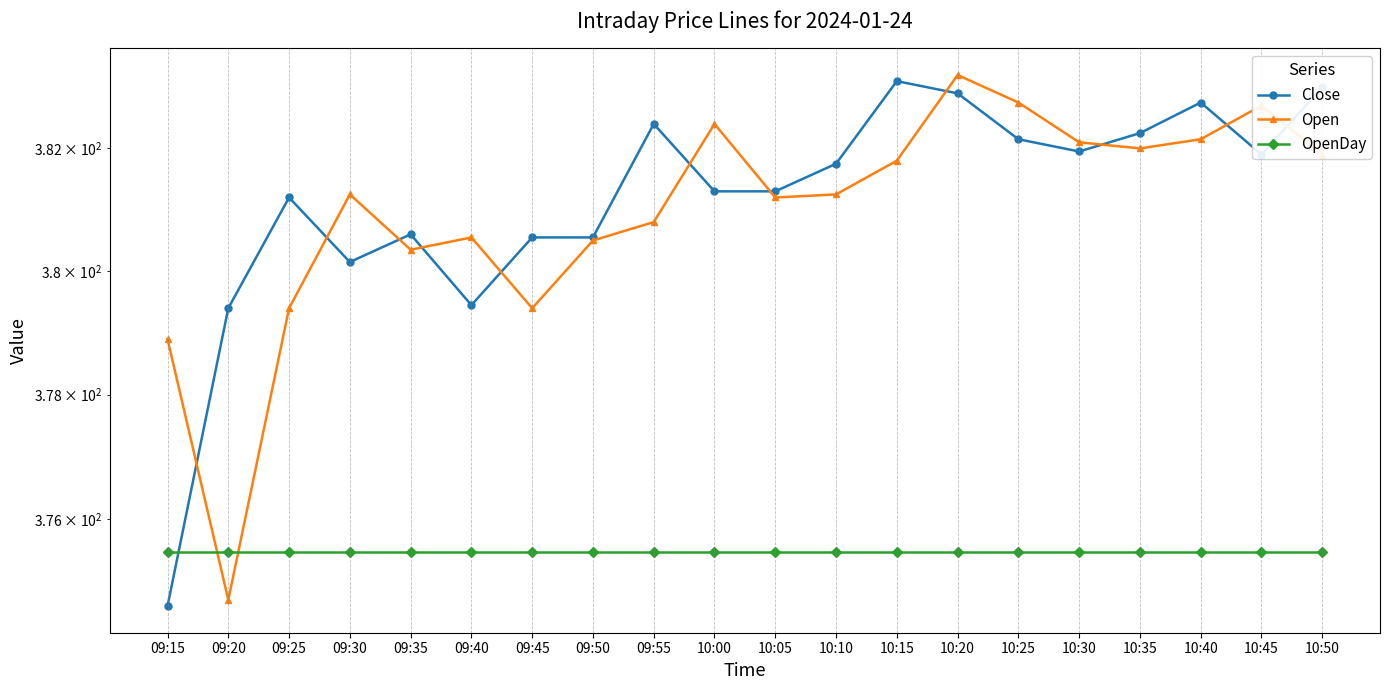

How many times do Close and Open cross each other?

11